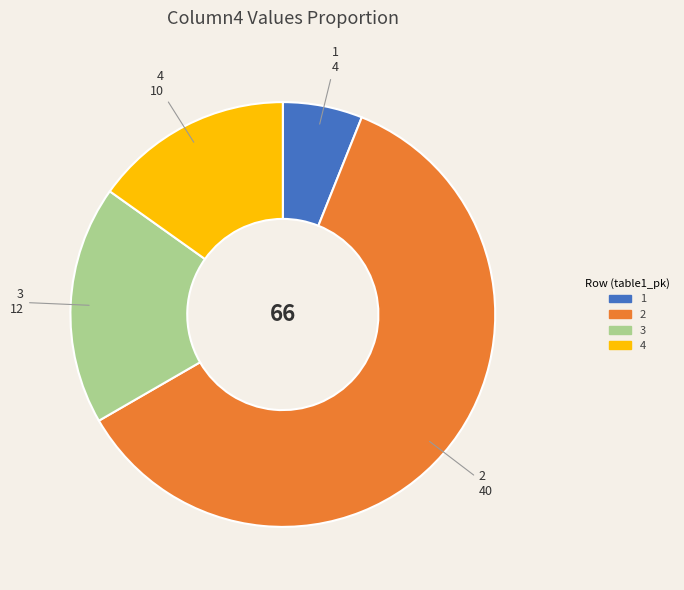

What is the largest slice in the pie chart?

2